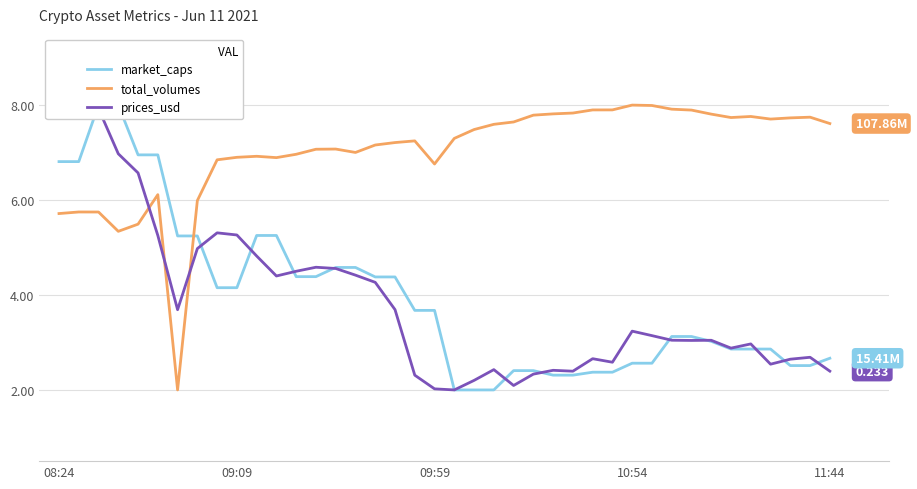

Does the chart display data point markers on the line(s)?

No